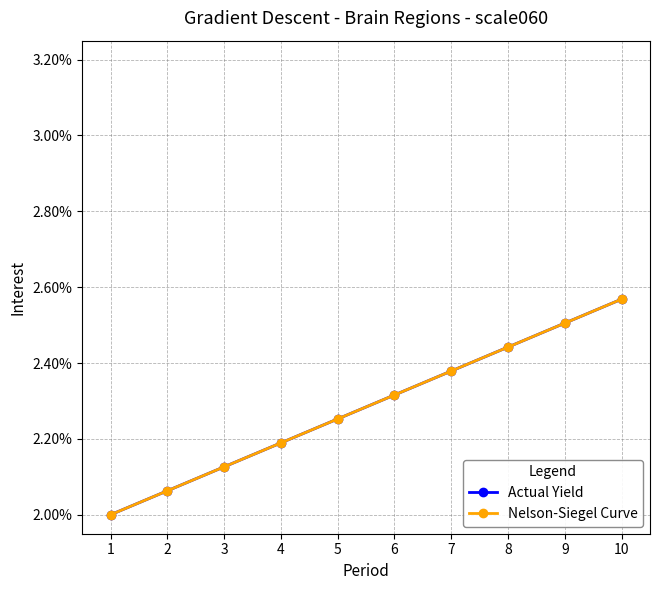

Rank the categories by Actual Yield value from highest to lowest.

10, 9, 8, 7, 6, 5, 4, 3, 2, 1